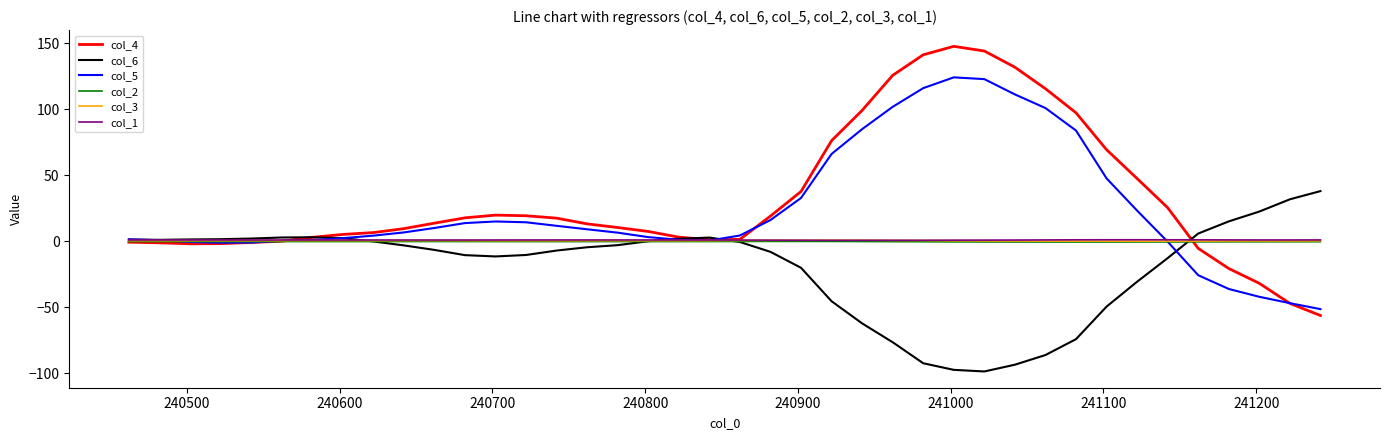

After their last crossing, which series has the higher values: col_5 or col_1?

col_1